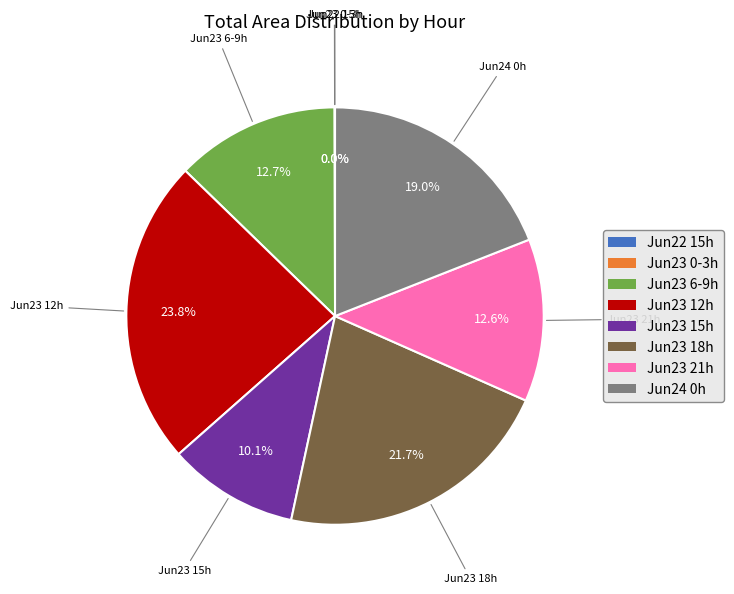

What portion of the pie excludes Jun23 15h?

89.9%